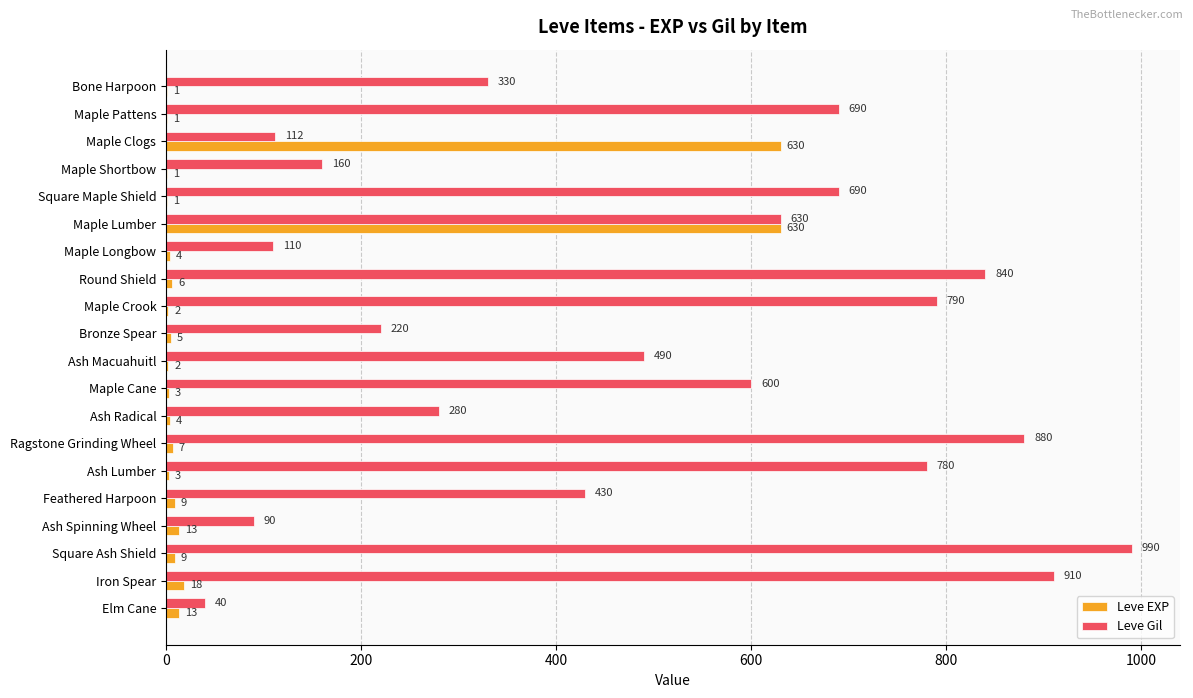

Between Maple Crook and Iron Spear, which series saw the biggest shift?

Leve Gil